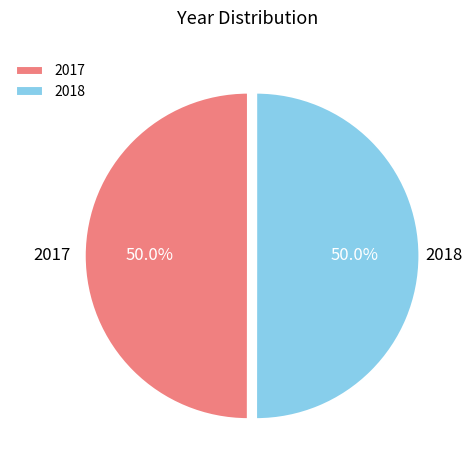

Approximately how many times larger is the value at 2017 compared to 2018?

1.0